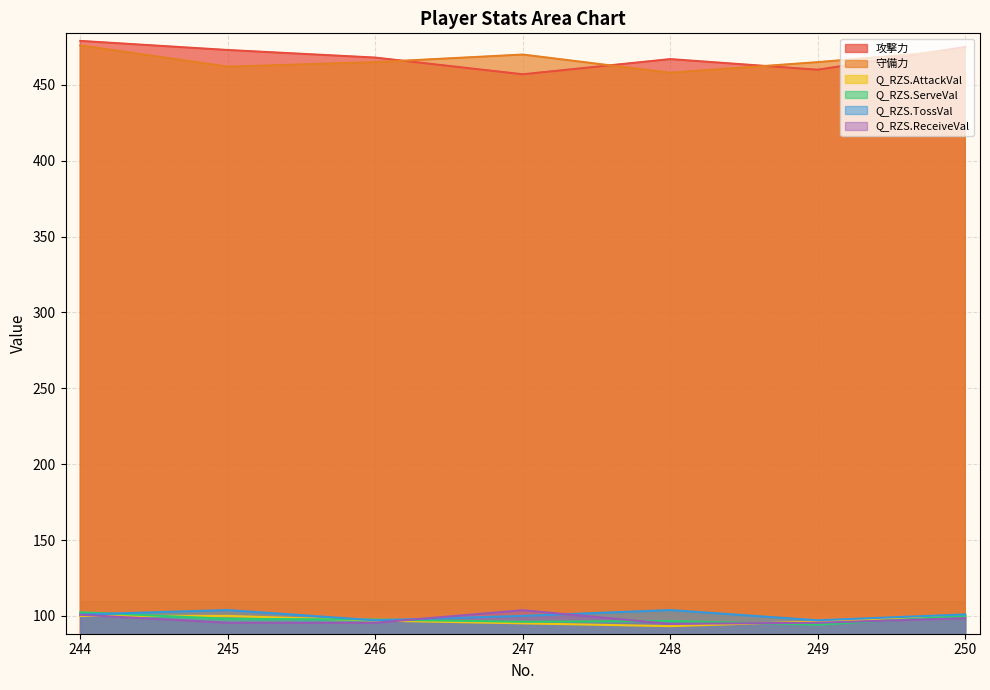

Between 247 and 249, which series saw the biggest shift?

Q_RZS.ReceiveVal